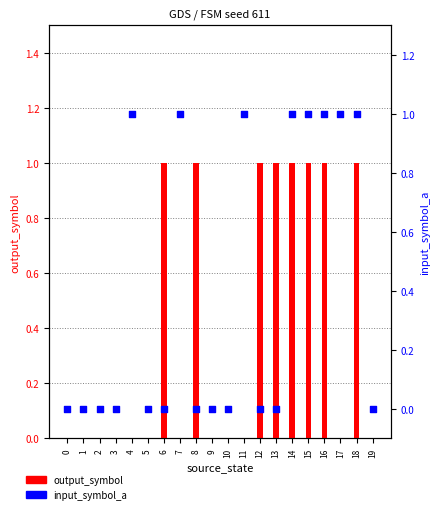

At how many categories does at least one series exceed 0?

12